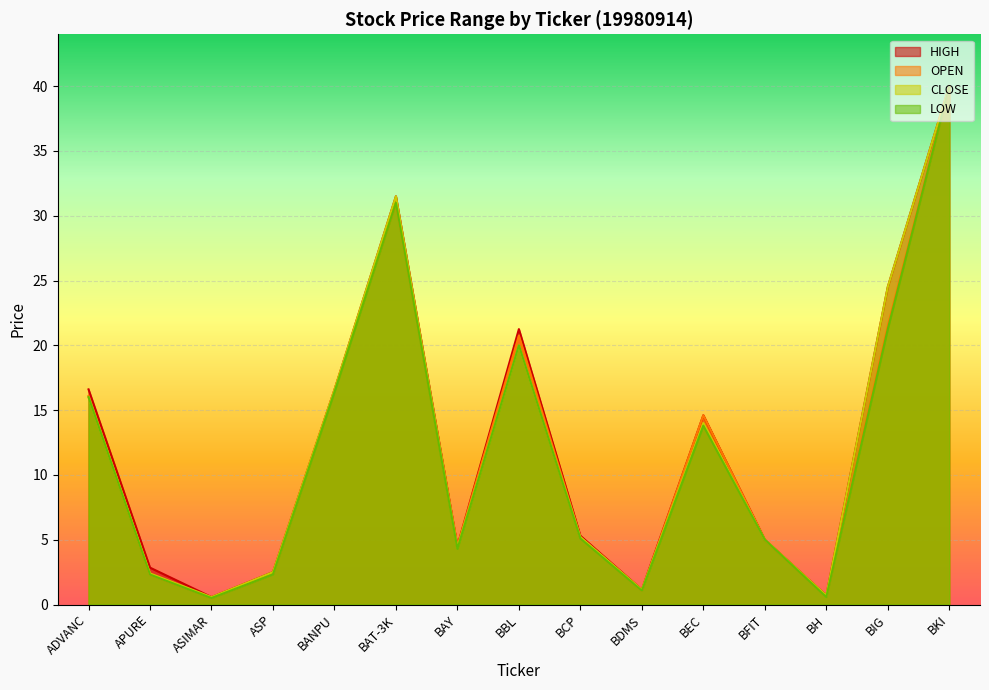

Which series has the largest total across all categories?

HIGH